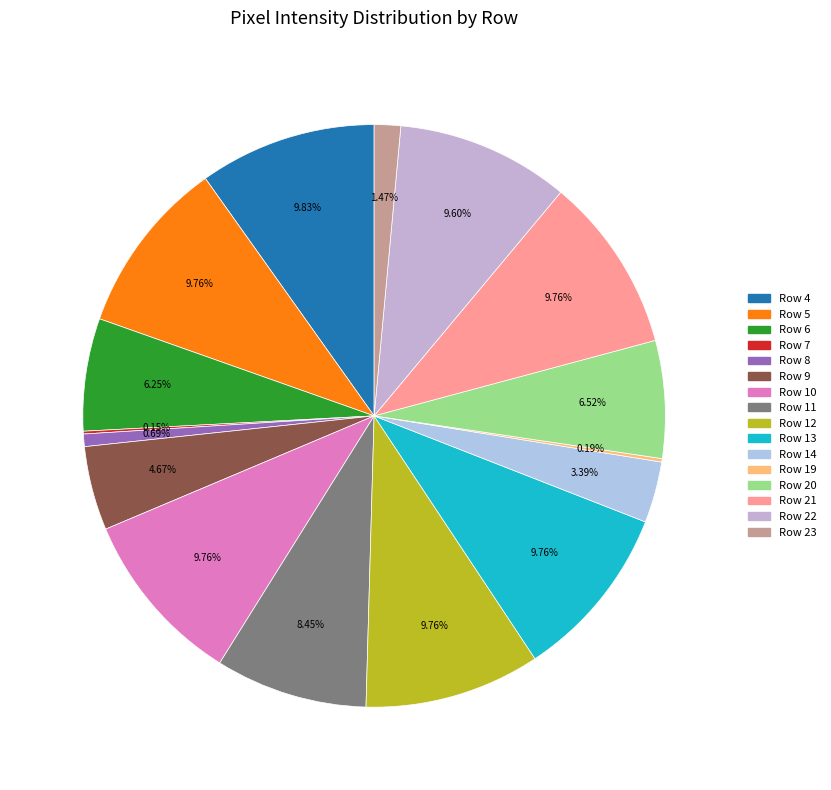

What is the change in value from Row 10 to Row 20?

-84